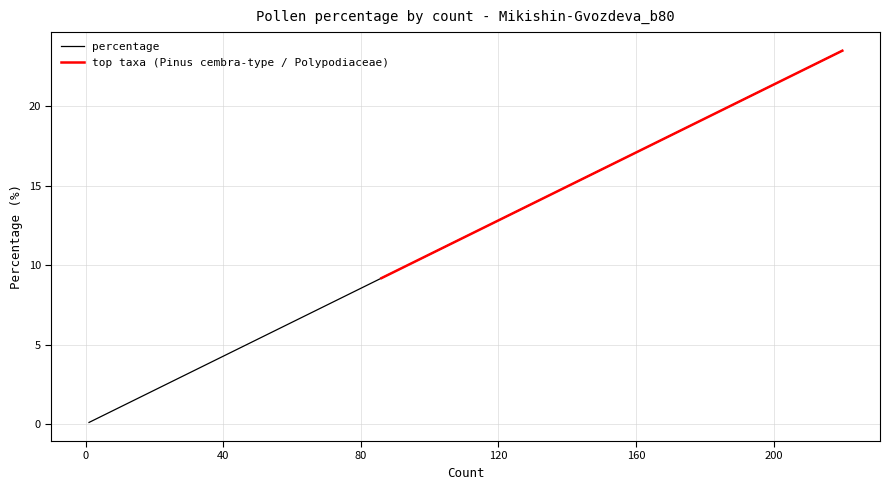

What is the sum of all values?

97.3